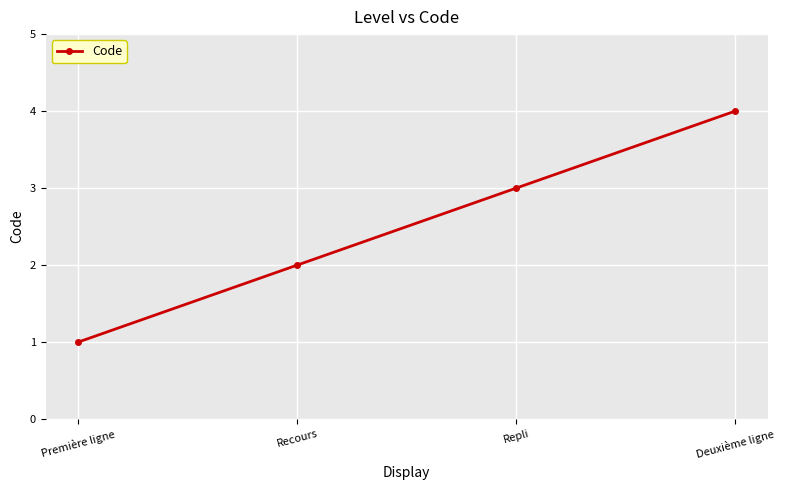

List the labels in order of value, largest first.

Deuxième ligne, Repli, Recours, Première ligne